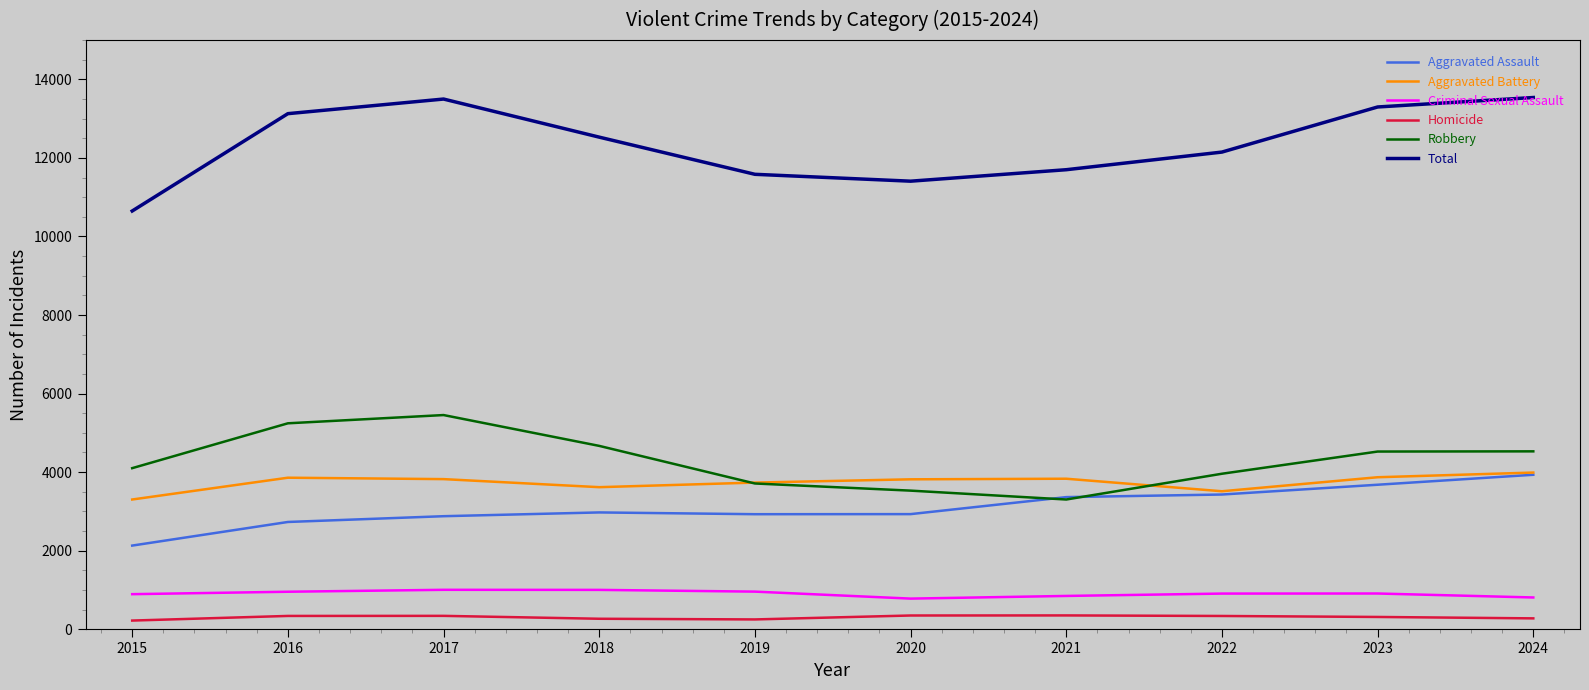

The value of Aggravated Battery at 2019 is 3734. True or false?

True